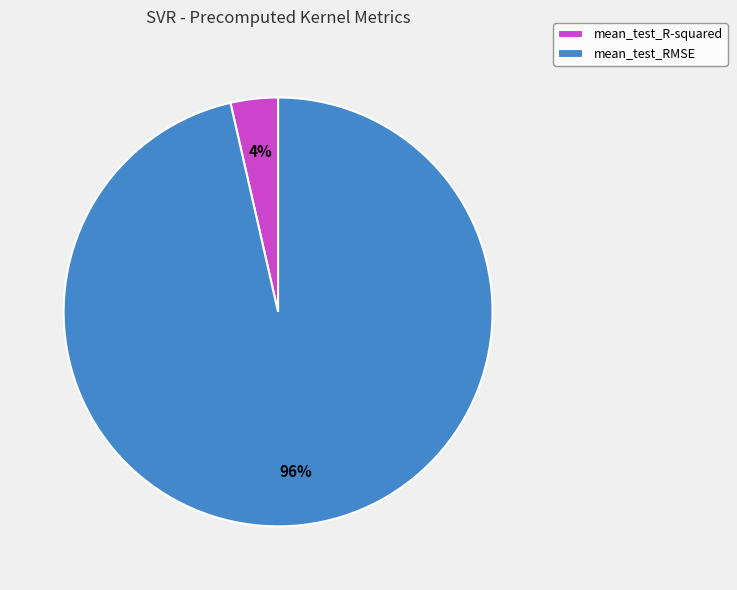

To the nearest percent, what is the average slice percentage?

50%